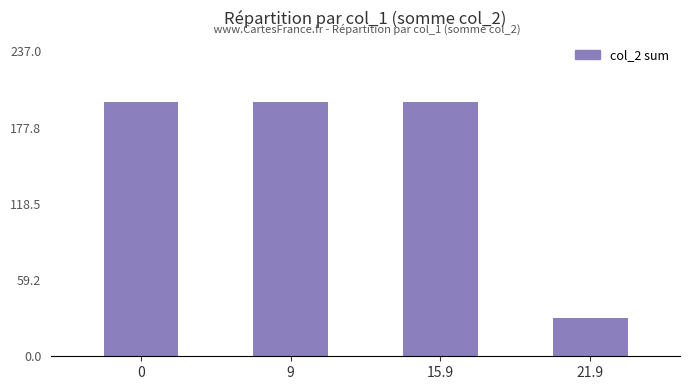

The value at 0 is 198. True or false?

True